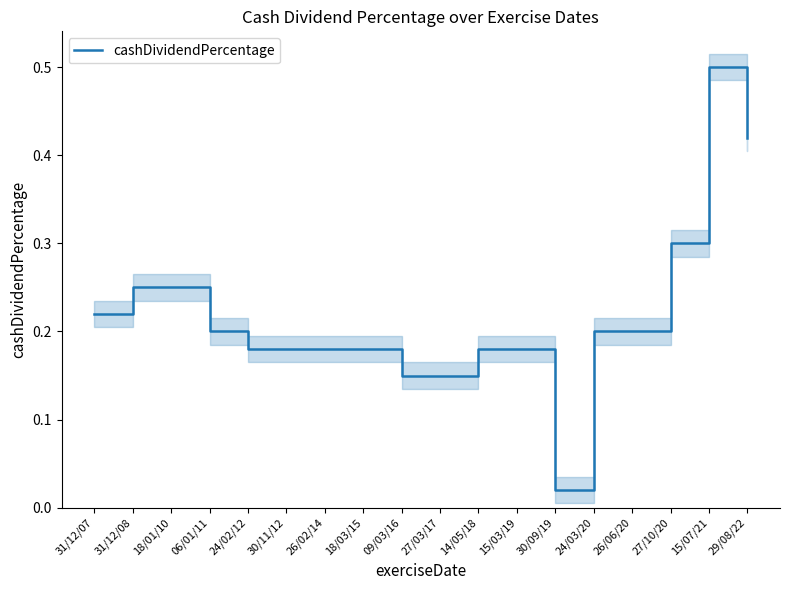

What is the label of the 17th point from the right?

31/12/08